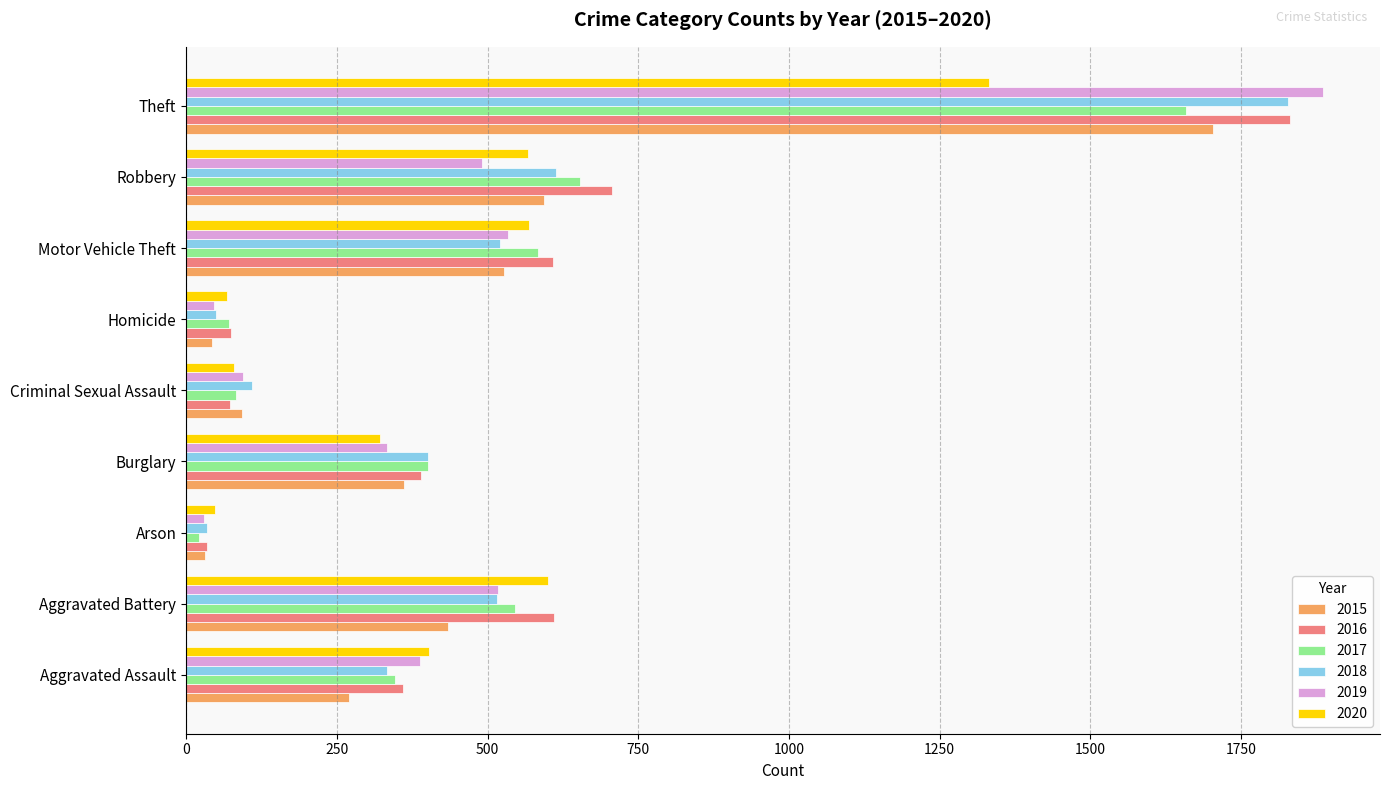

At which label does 2019 reach its peak?

Theft